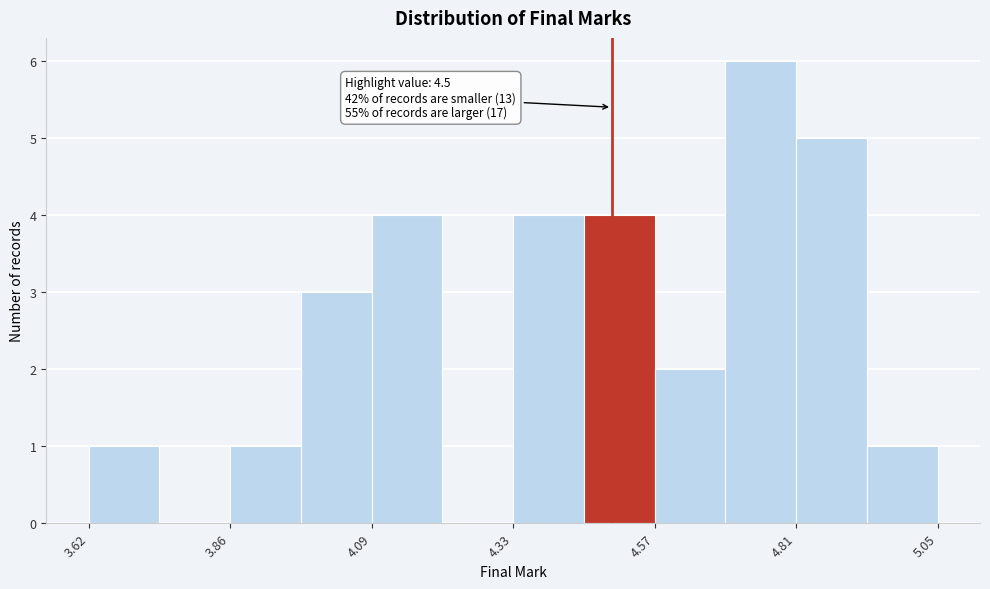

Around what value on the x-axis is the tallest bar? Give the approximate position of its centre, as read against the axis.

4.75